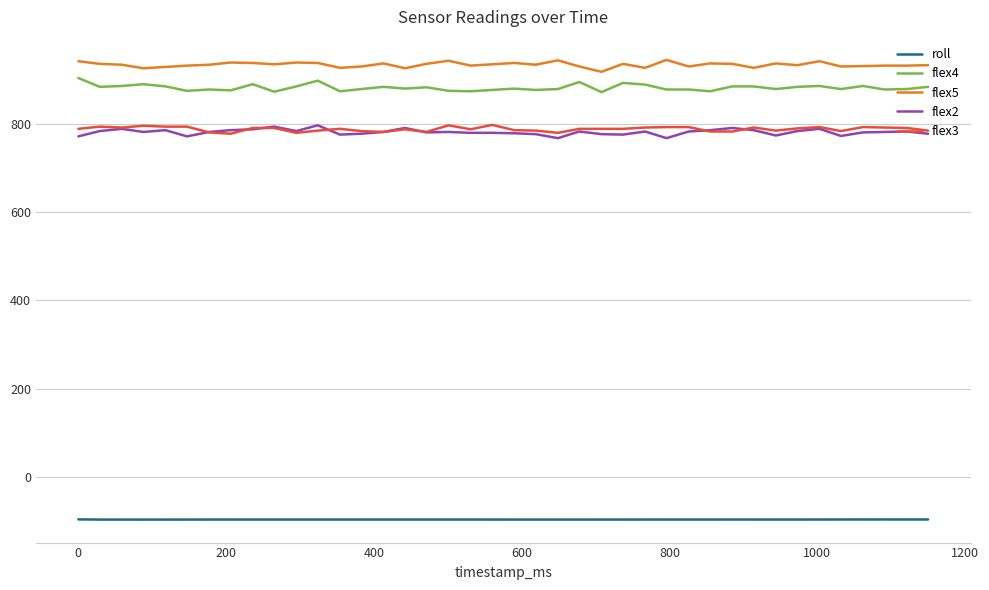

True or false: flex5 and roll cross at least once.

False